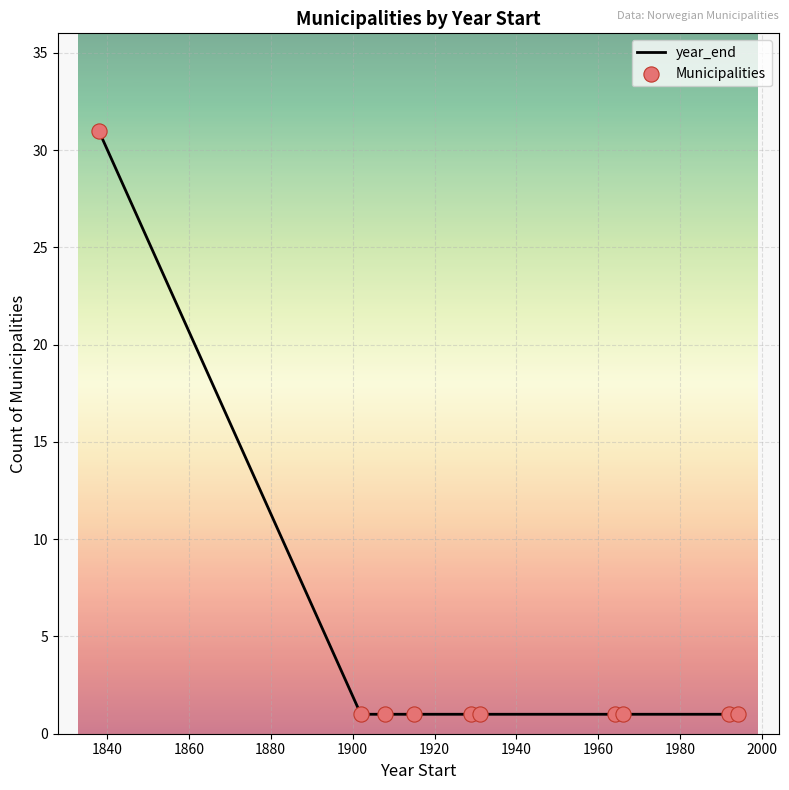

What is the maximum value shown in the chart?

31